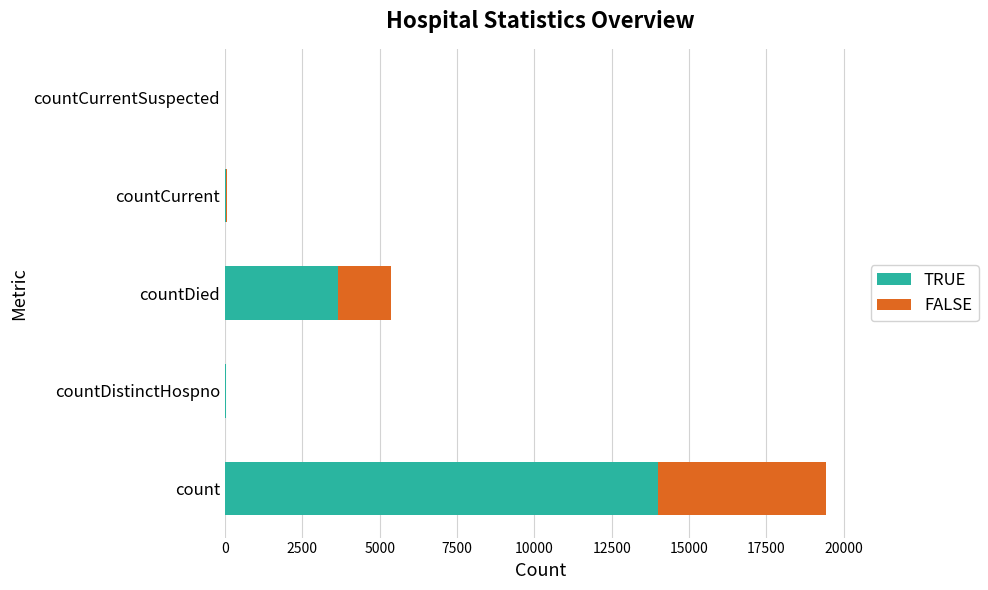

At which category is the sum across all series the highest?

count